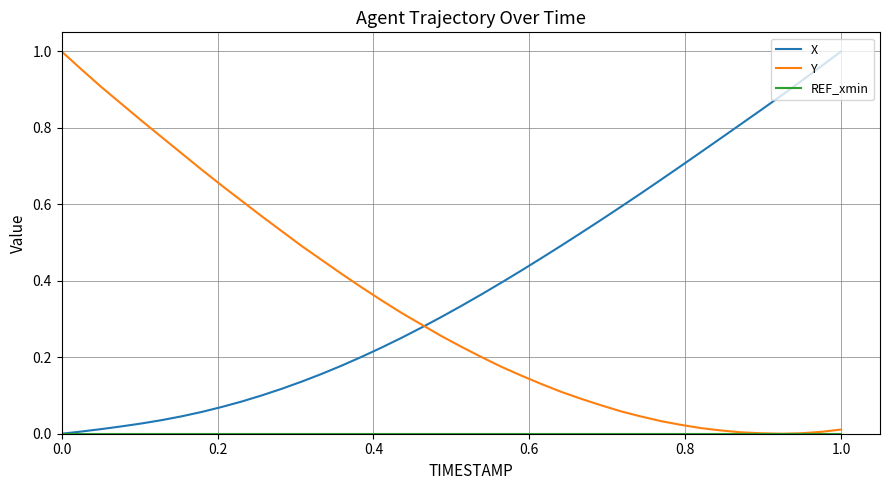

Which series has the largest total across all categories?

X